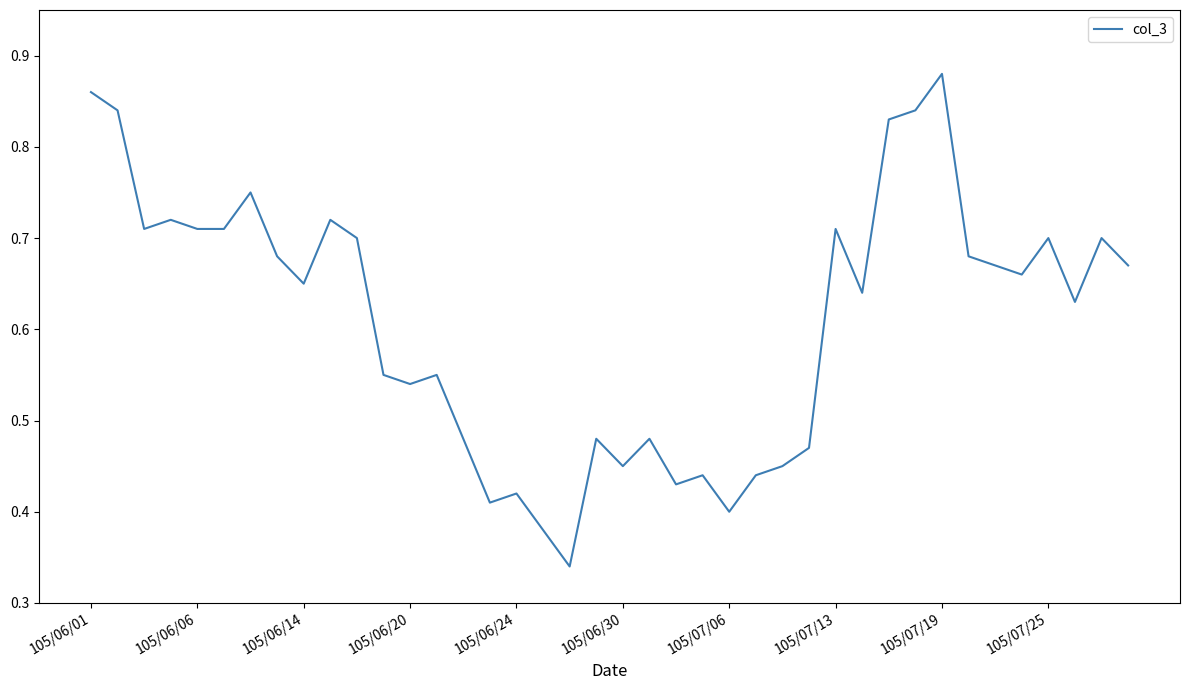

How many interior local valleys (lower than both neighbors) does the data have?

11